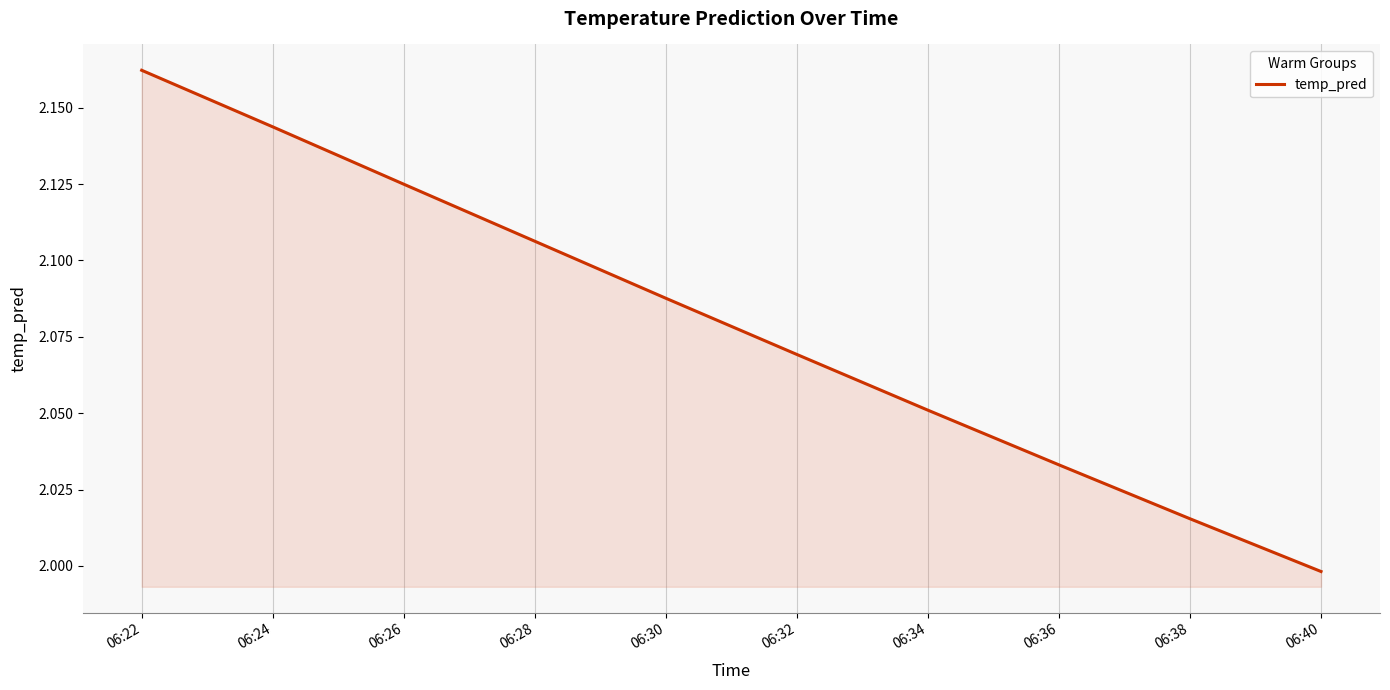

At which category does the chart reach its peak across all series?

06:22